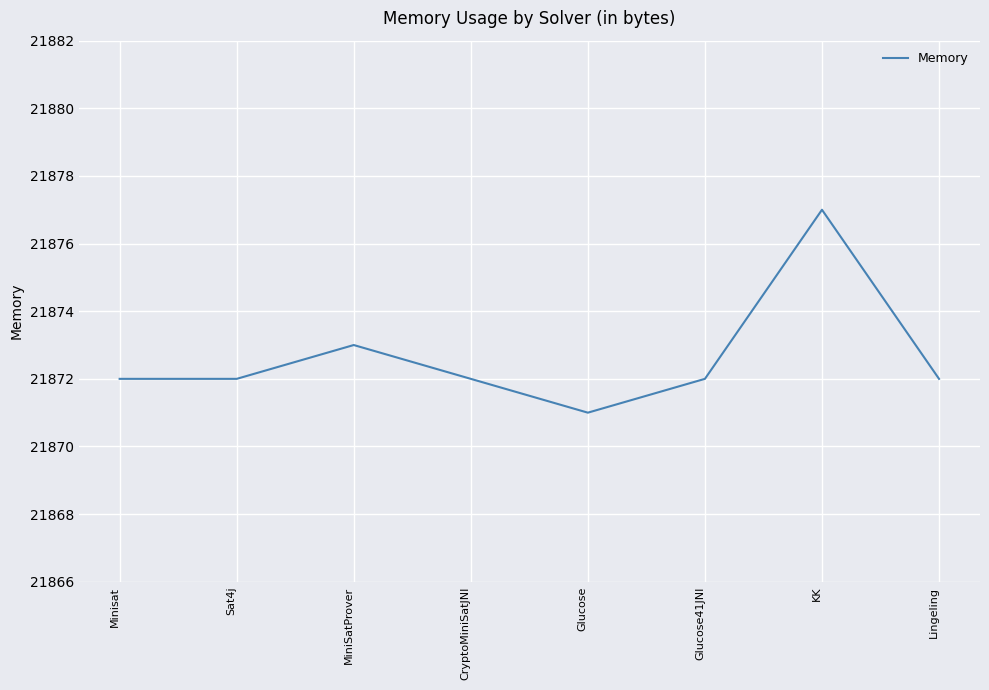

Where is the first local maximum?

MiniSatProver